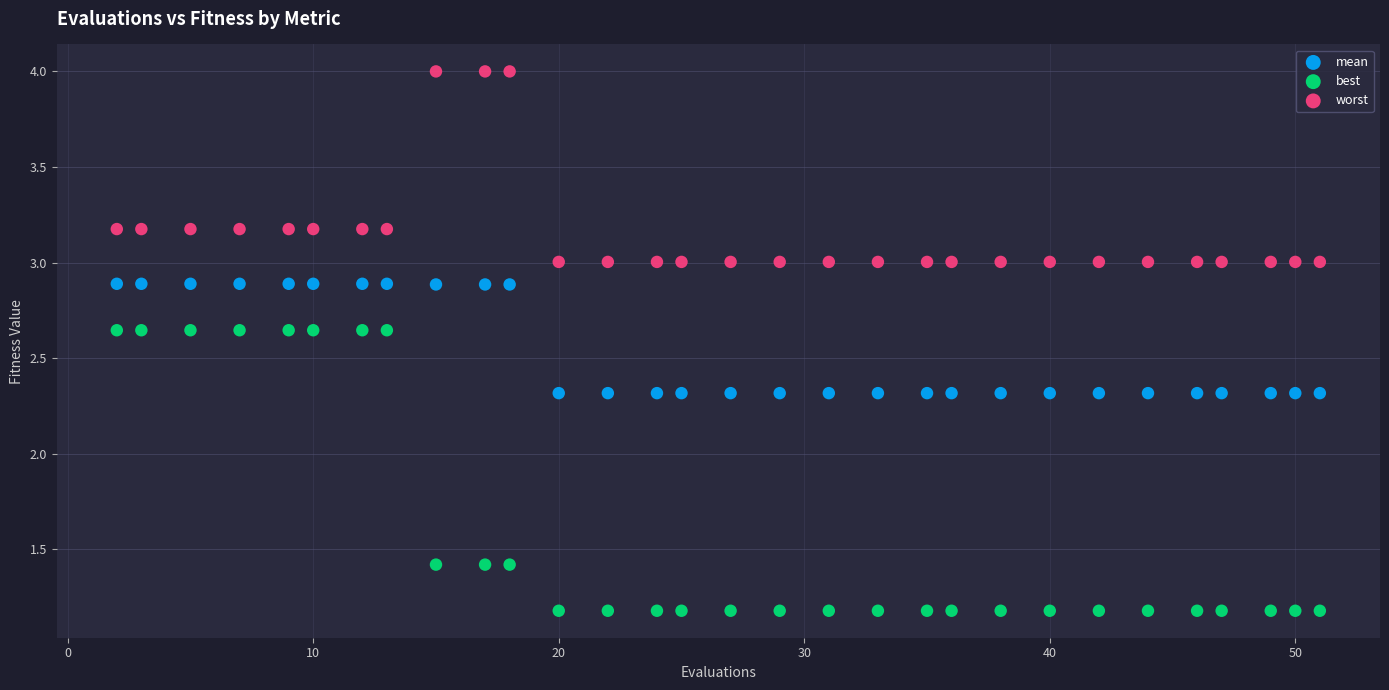

Across all data points, what is the range of Y values (max minus min)?

2.8